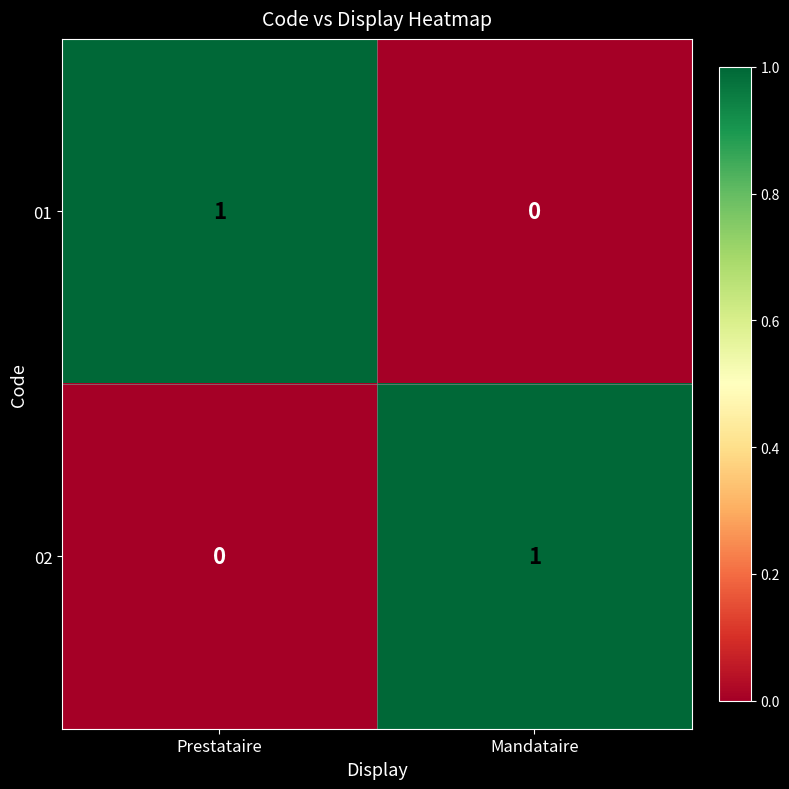

Which category has the lowest value in the 01 series?

Mandataire